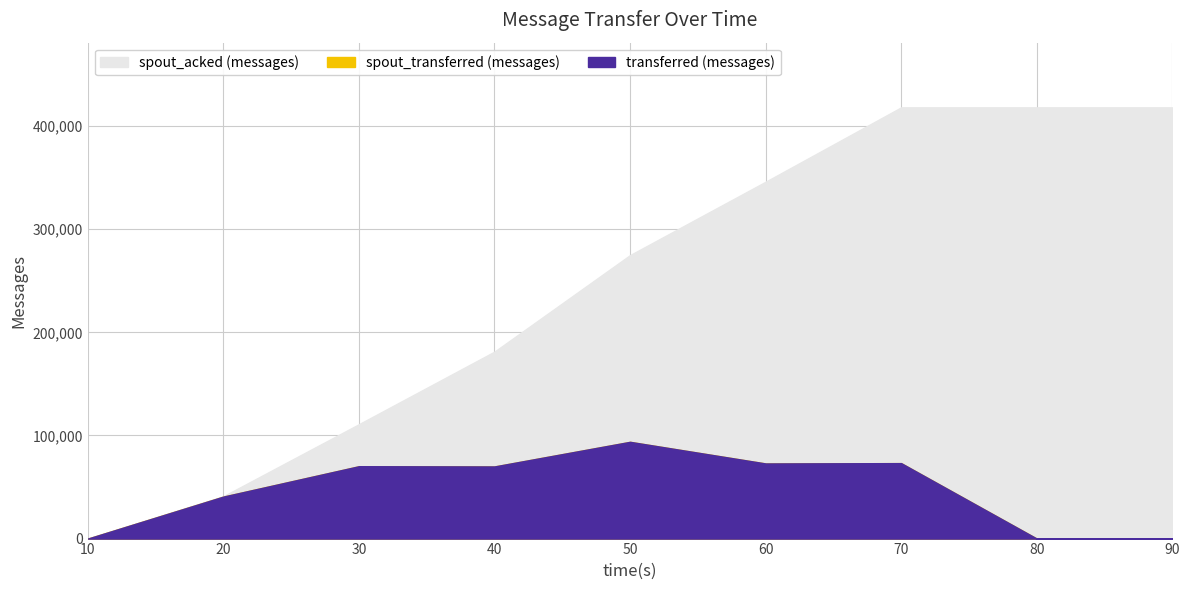

True or false: transferred (messages) and spout_transferred (messages) intersect in this chart.

False